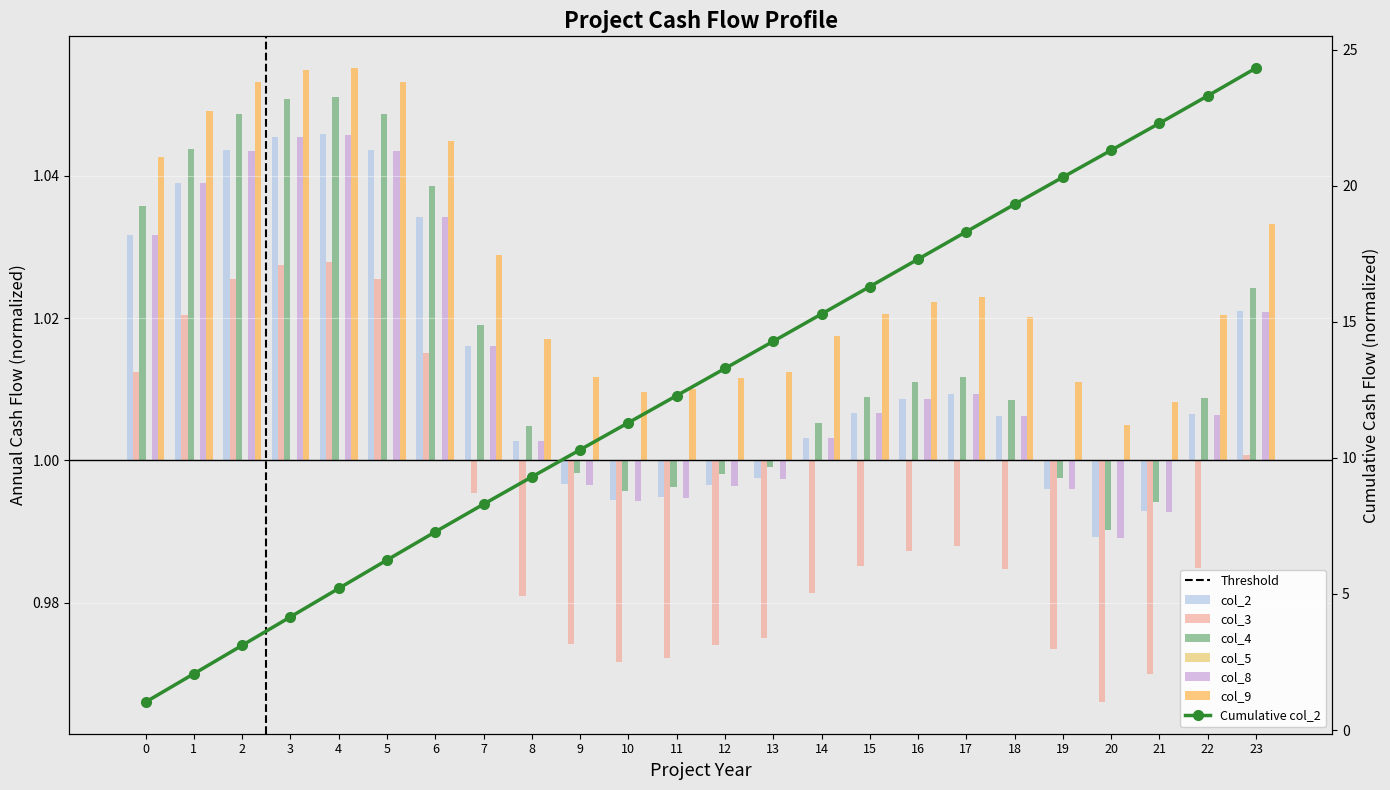

Is the value of col_8 at 1 greater than the value of col_3 at 19?

Yes